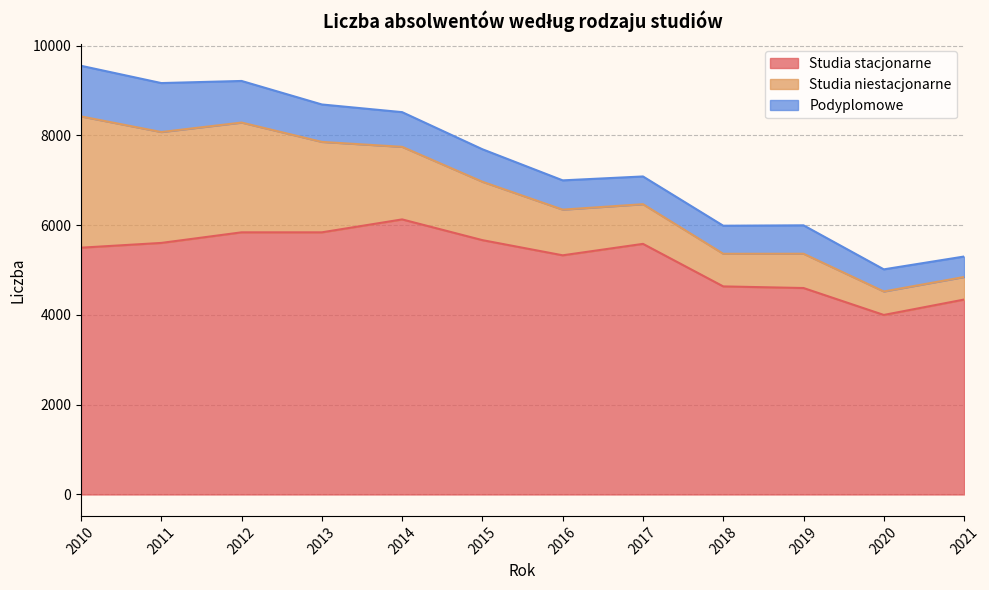

What is the difference between the maximum and minimum values in the Podyplomowe series?

672